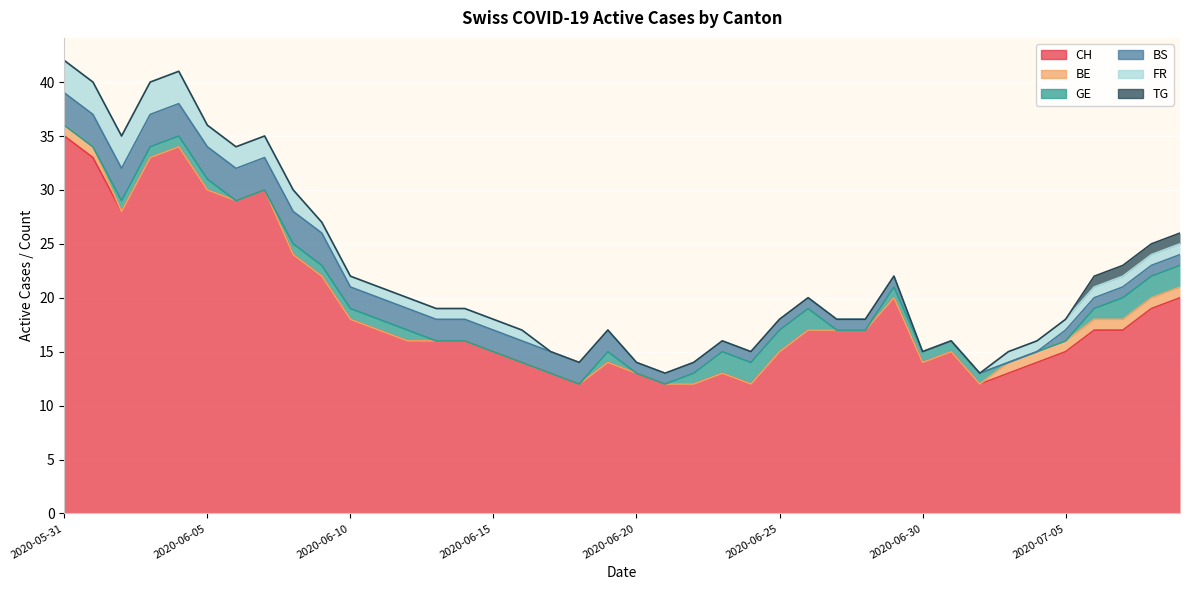

What is the total value across all series at 2020-06-29?

22